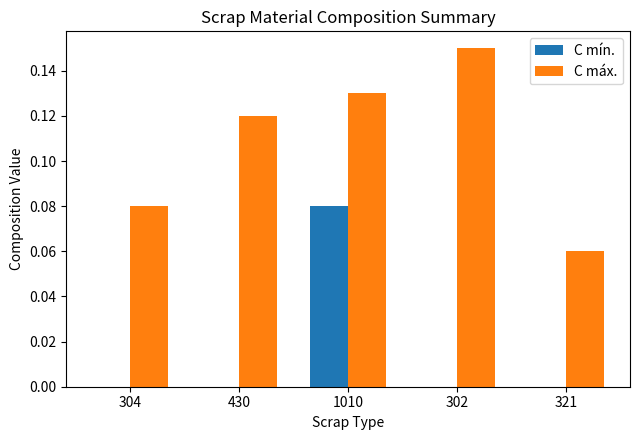

Count the number of categories in the chart.

5